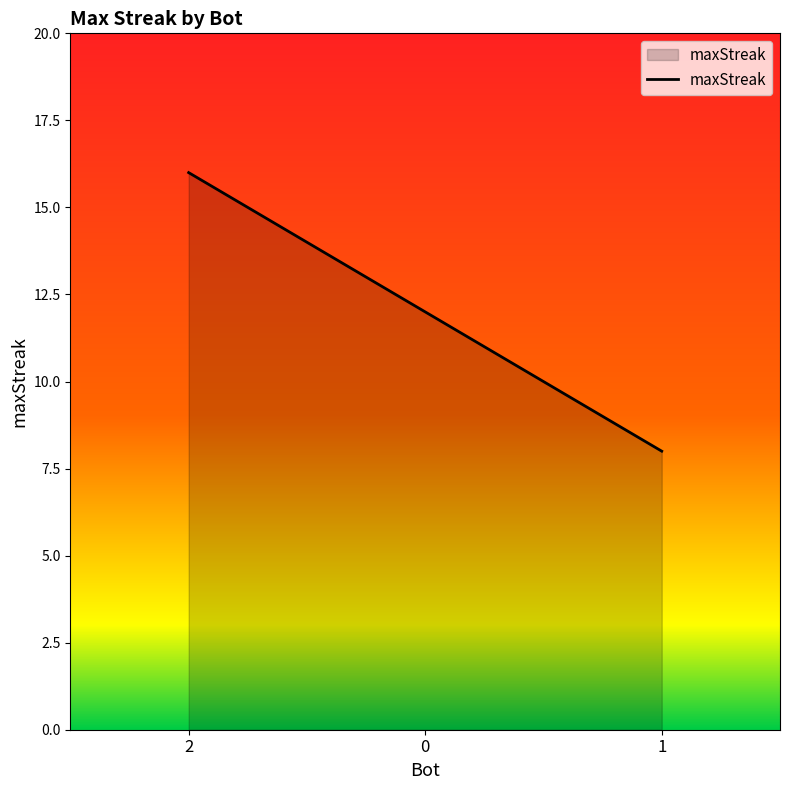

Reading left to right, list all the values displayed in this chart.

2=16	0=12	1=8